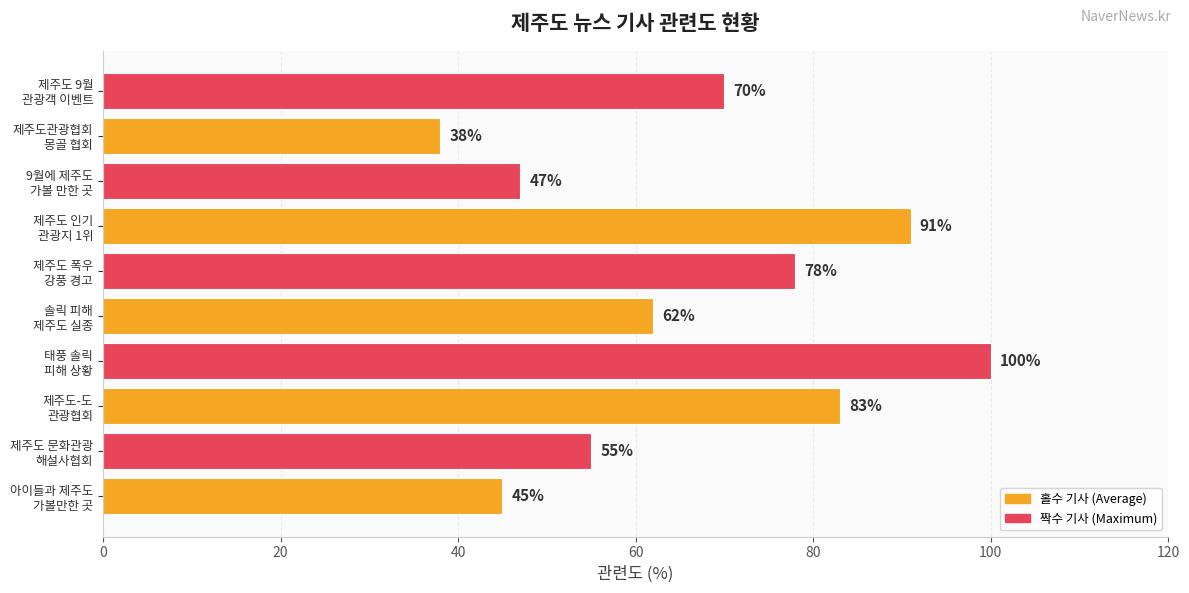

What is the sum of all values?

669